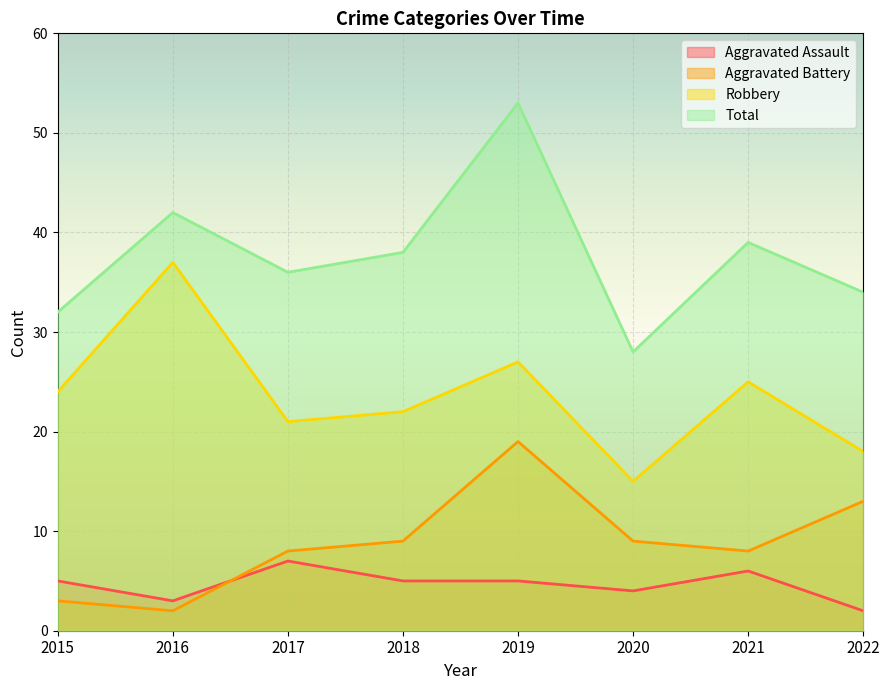

How many interior local valleys does the Total series have?

2